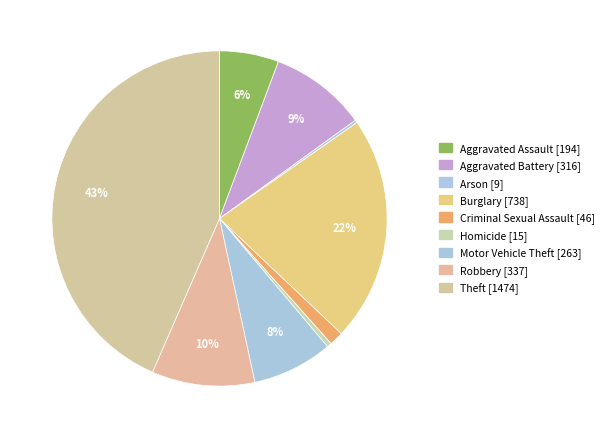

To the nearest percent, what is the difference between the largest and smallest slice percentages?

43%